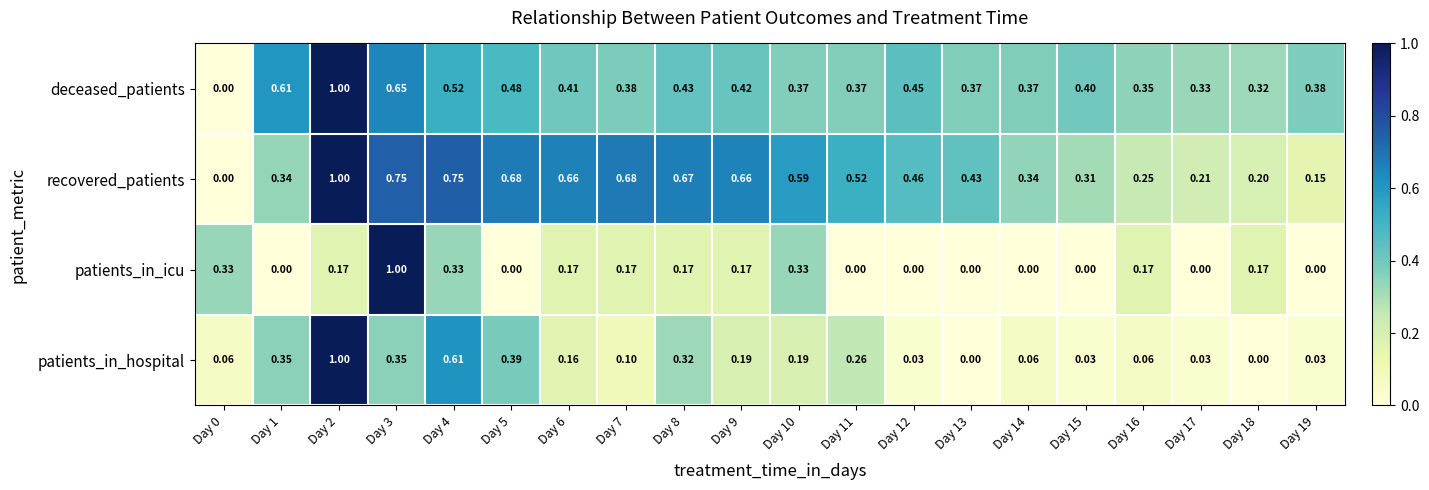

Is the value of patients_in_hospital at Day 4 greater than the value of patients_in_icu at Day 7?

Yes